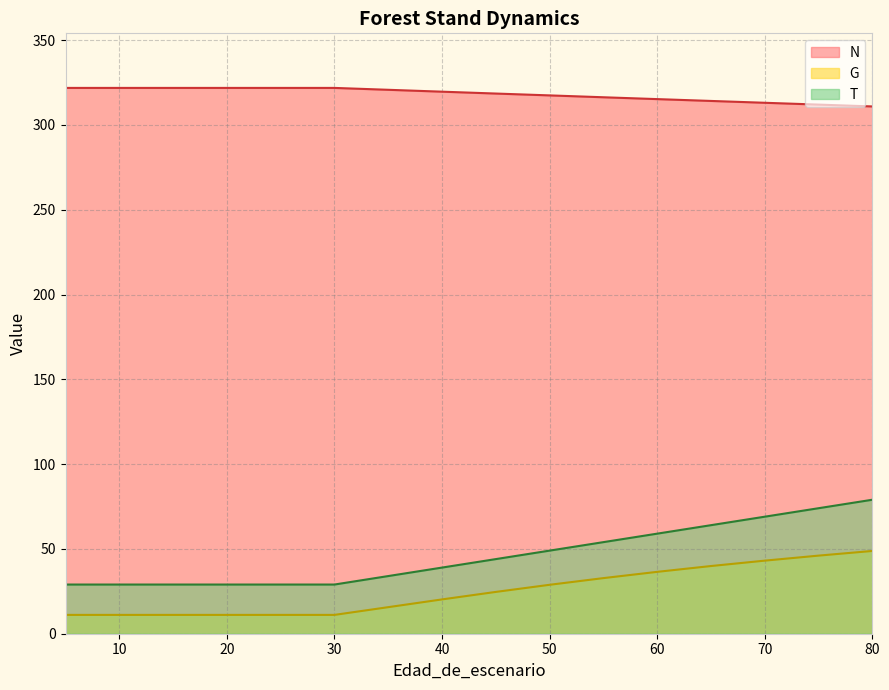

What is the value of the G point at the 9th from the left?

24.6